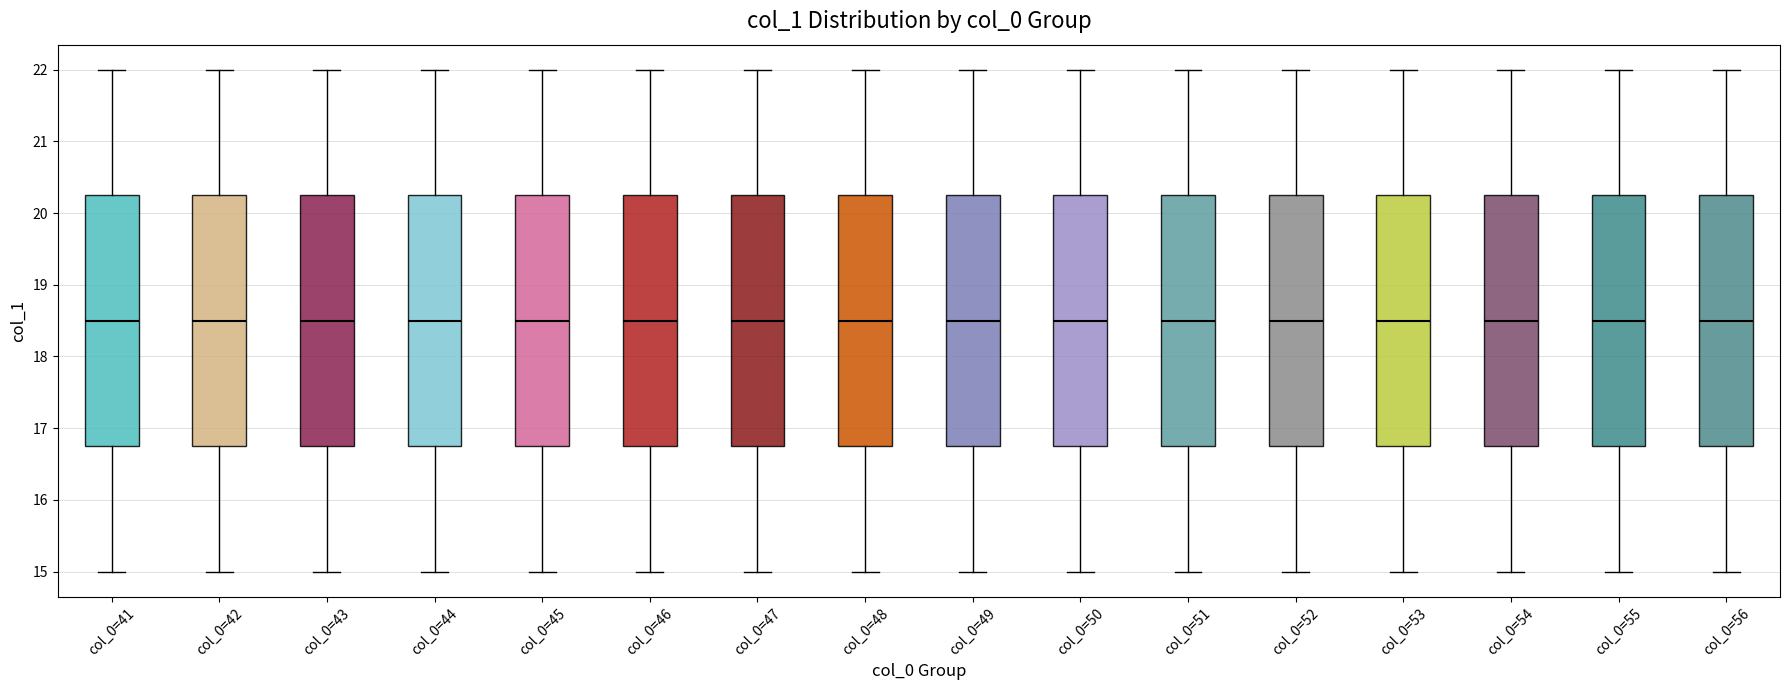

Reading left to right, transcribe this box plot: for each box, give where its median line is, the range the box spans, and where its two whiskers end, as read against the y-axis. The values are not printed on the chart, so give them approximately, as read against the axis.

col_0=41: median 18.5, box 16.8 to 20.3, whiskers 15.0 to 22.0
col_0=42: median 18.5, box 16.8 to 20.3, whiskers 15.0 to 22.0
col_0=43: median 18.5, box 16.8 to 20.3, whiskers 15.0 to 22.0
col_0=44: median 18.5, box 16.8 to 20.3, whiskers 15.0 to 22.0
col_0=45: median 18.5, box 16.8 to 20.3, whiskers 15.0 to 22.0
col_0=46: median 18.5, box 16.8 to 20.3, whiskers 15.0 to 22.0
col_0=47: median 18.5, box 16.8 to 20.3, whiskers 15.0 to 22.0
col_0=48: median 18.5, box 16.8 to 20.3, whiskers 15.0 to 22.0
col_0=49: median 18.5, box 16.8 to 20.3, whiskers 15.0 to 22.0
col_0=50: median 18.5, box 16.8 to 20.3, whiskers 15.0 to 22.0
col_0=51: median 18.5, box 16.8 to 20.3, whiskers 15.0 to 22.0
col_0=52: median 18.5, box 16.8 to 20.3, whiskers 15.0 to 22.0
col_0=53: median 18.5, box 16.8 to 20.3, whiskers 15.0 to 22.0
col_0=54: median 18.5, box 16.8 to 20.3, whiskers 15.0 to 22.0
col_0=55: median 18.5, box 16.8 to 20.3, whiskers 15.0 to 22.0
col_0=56: median 18.5, box 16.8 to 20.3, whiskers 15.0 to 22.0